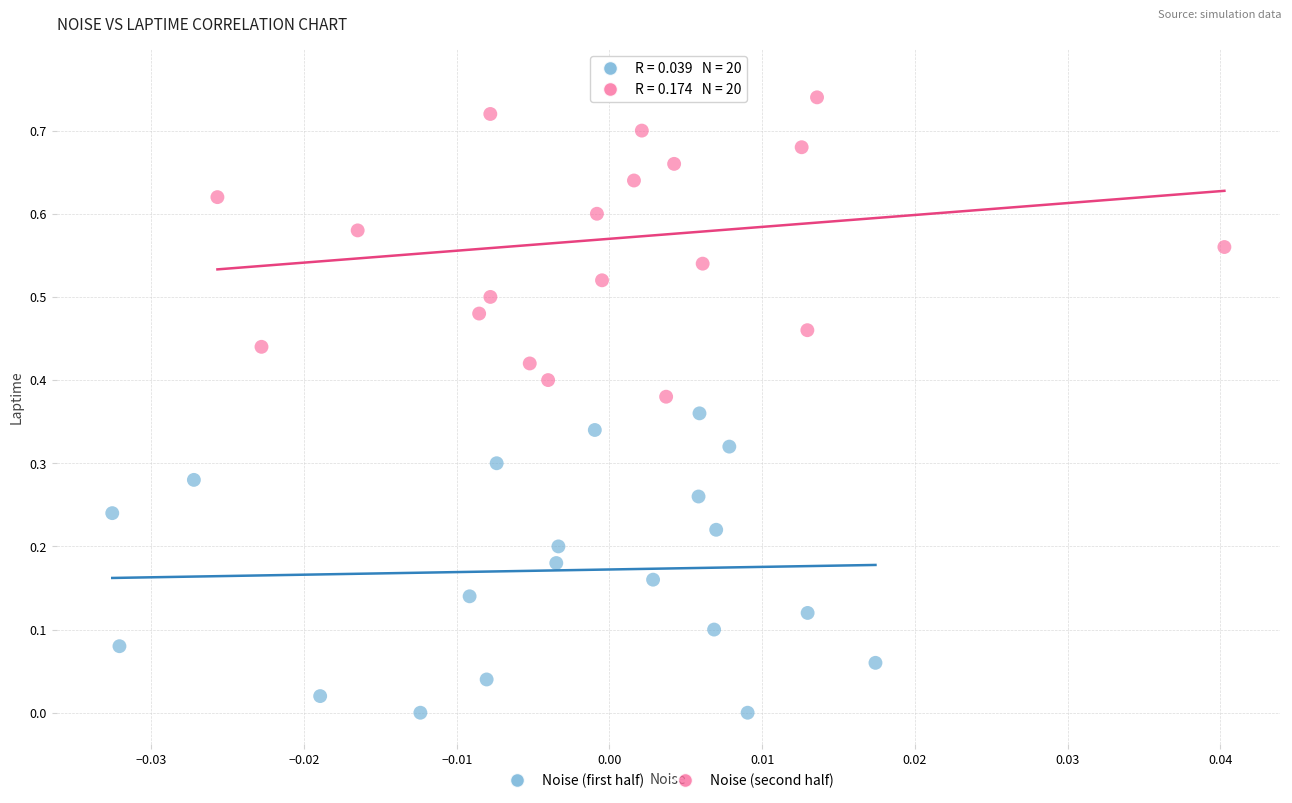

What are all the series names shown in the legend?

Noise (first half), Noise (second half)